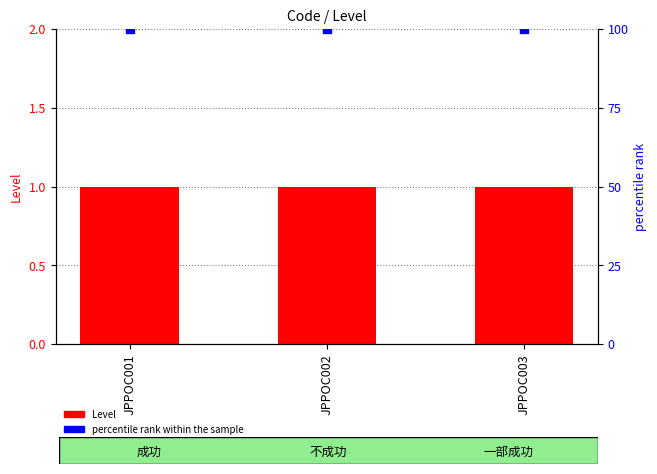

Is the value of Level at JPPOC001 greater than the value of percentile rank within the sample at JPPOC003?

No